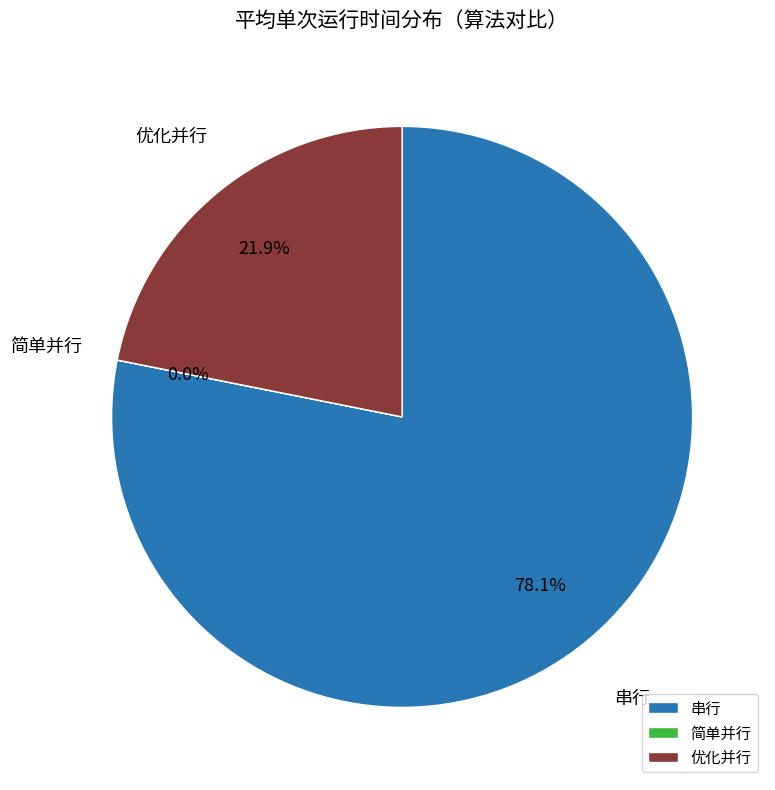

Which slice represents more than half of the pie?

串行